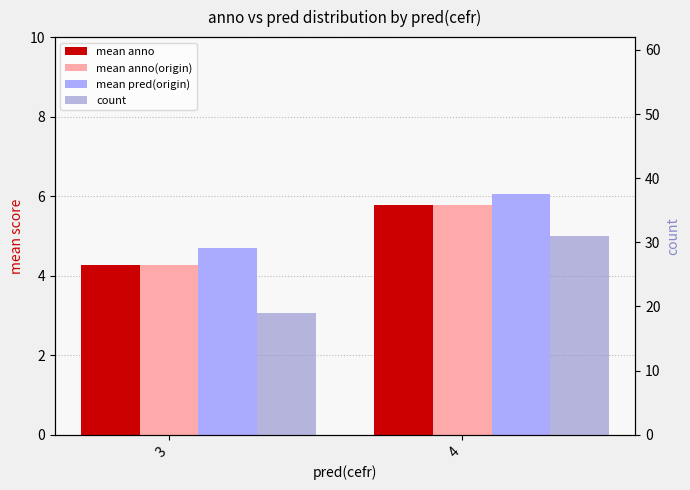

Is it true that count equals 31.0 at 4?

True